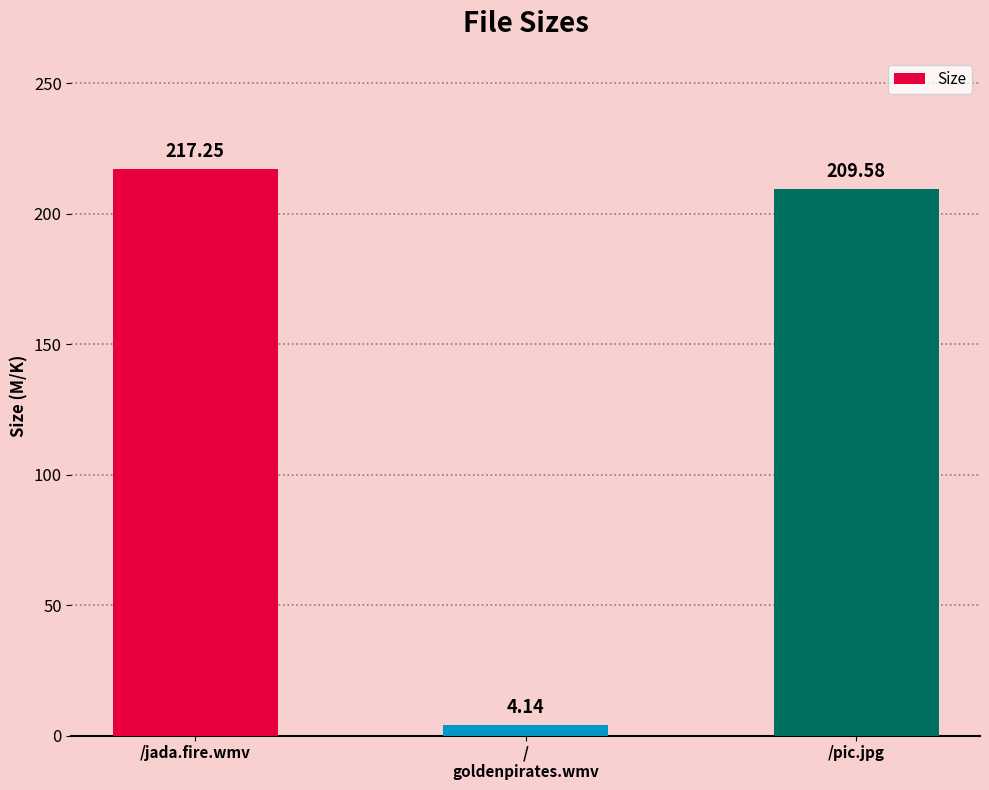

Where does the data first go above 209?

/jada.fire.wmv